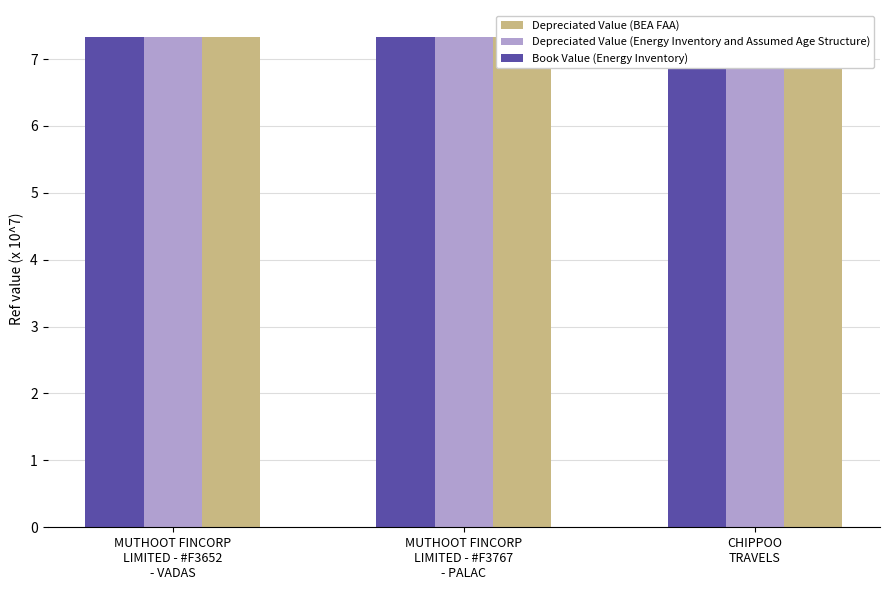

Reading left to right, transcribe all the data shown in this chart.

Book Value (Energy Inventory): MUTHOOT FINCORP
LIMITED - #F3652
- VADAS=7.3	MUTHOOT FINCORP
LIMITED - #F3767
- PALAC=7.3	CHIPPOO
TRAVELS=7.4
Depreciated Value (Energy Inventory and Assumed Age Structure): MUTHOOT FINCORP
LIMITED - #F3652
- VADAS=7.3	MUTHOOT FINCORP
LIMITED - #F3767
- PALAC=7.3	CHIPPOO
TRAVELS=7.4
Depreciated Value (BEA FAA): MUTHOOT FINCORP
LIMITED - #F3652
- VADAS=7.3	MUTHOOT FINCORP
LIMITED - #F3767
- PALAC=7.3	CHIPPOO
TRAVELS=7.4